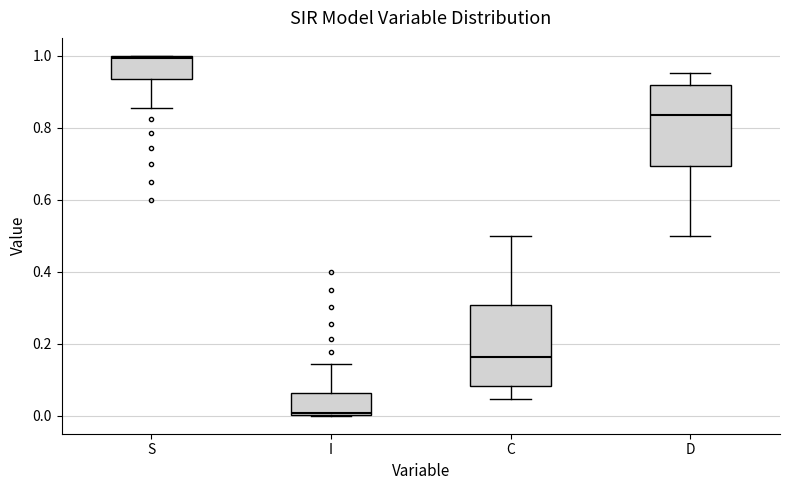

Reading left to right, transcribe this box plot: for each box, give where its median line is, the range the box spans, and where its two whiskers end, as read against the y-axis. The values are not printed on the chart, so give them approximately, as read against the axis.

S: median 1.00, box 0.94 to 1.00, whiskers 0.86 to 1.00
I: median 0.00, box 0.00 to 0.06, whiskers 0.00 to 0.14
C: median 0.16, box 0.08 to 0.30, whiskers 0.04 to 0.50
D: median 0.84, box 0.70 to 0.92, whiskers 0.50 to 0.96